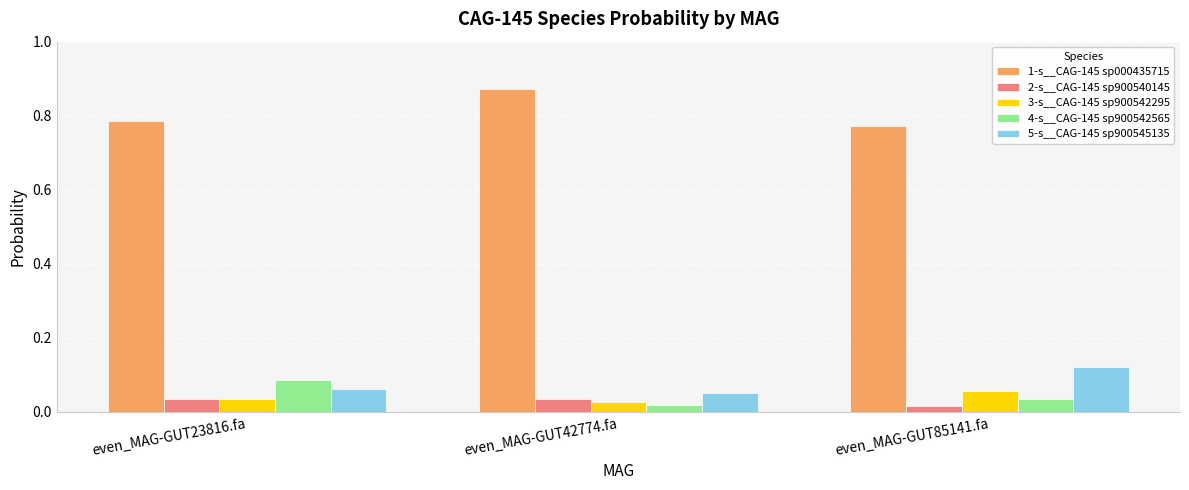

At which label does 1-s__CAG-145 sp000435715 reach its peak?

even_MAG-GUT42774.fa